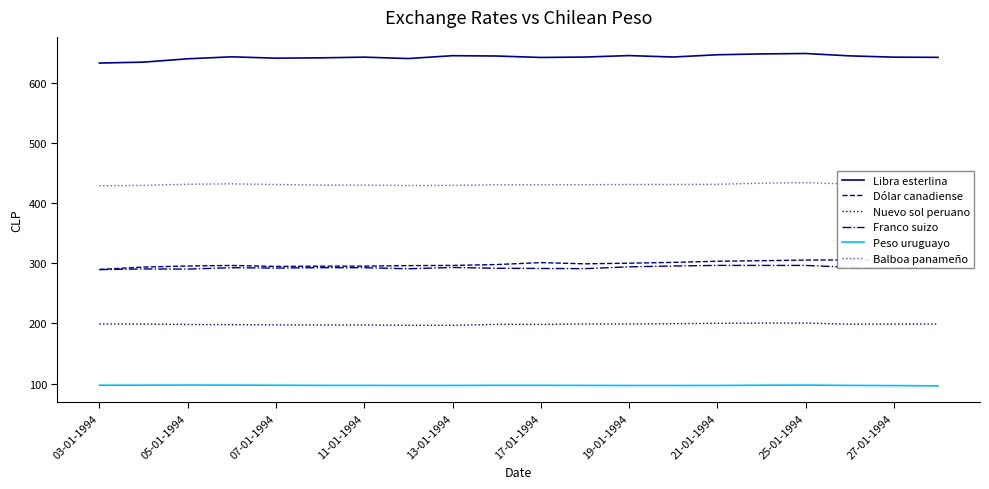

What is the average value of the Balboa panameño series?

430.4